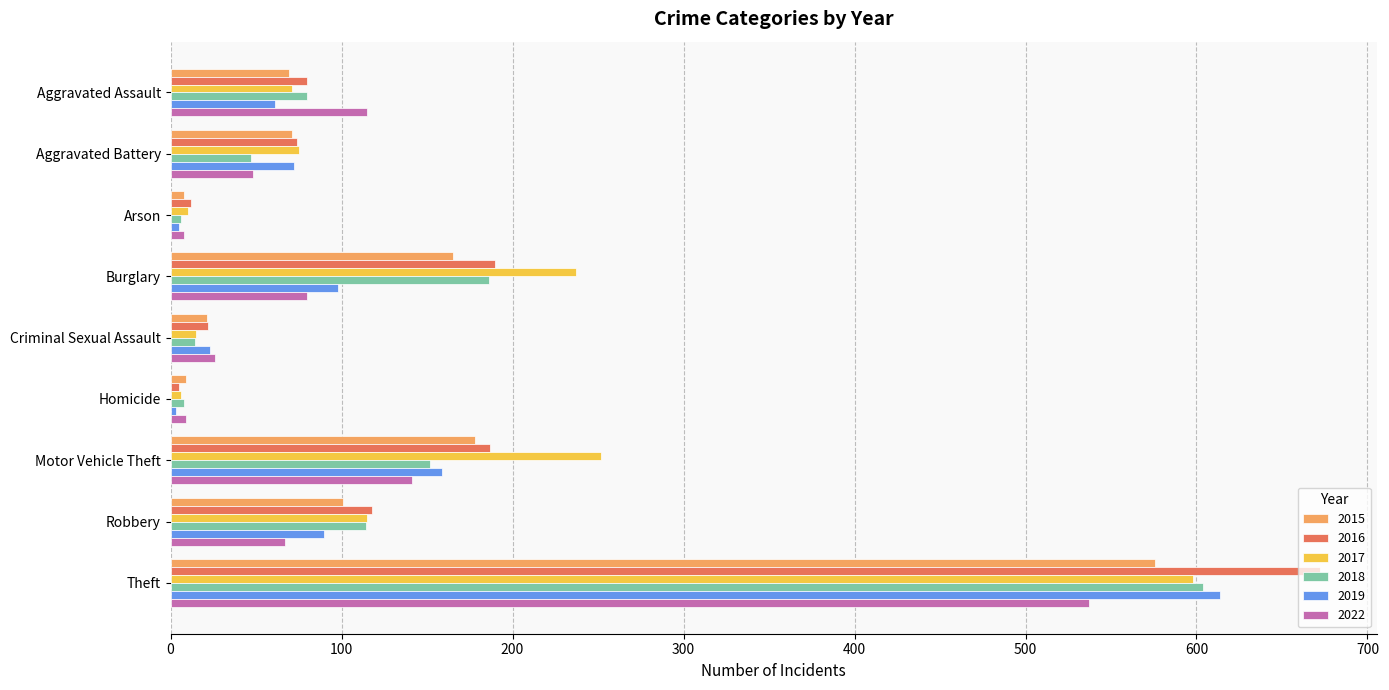

True or false: 2017 has a value of 55 at Motor Vehicle Theft.

False